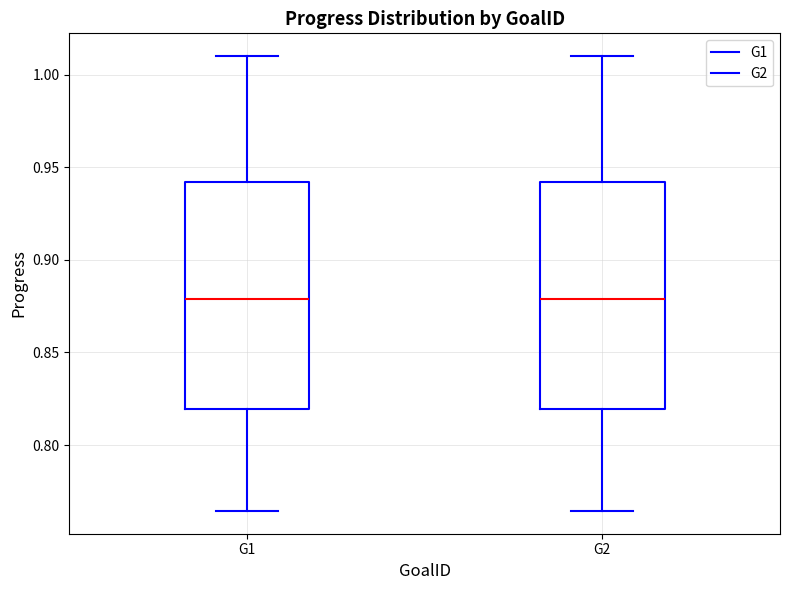

Where does the upper whisker of the box for G1 end on the y-axis? The values are not printed on the chart, so give them approximately, as read against the axis.

1.010